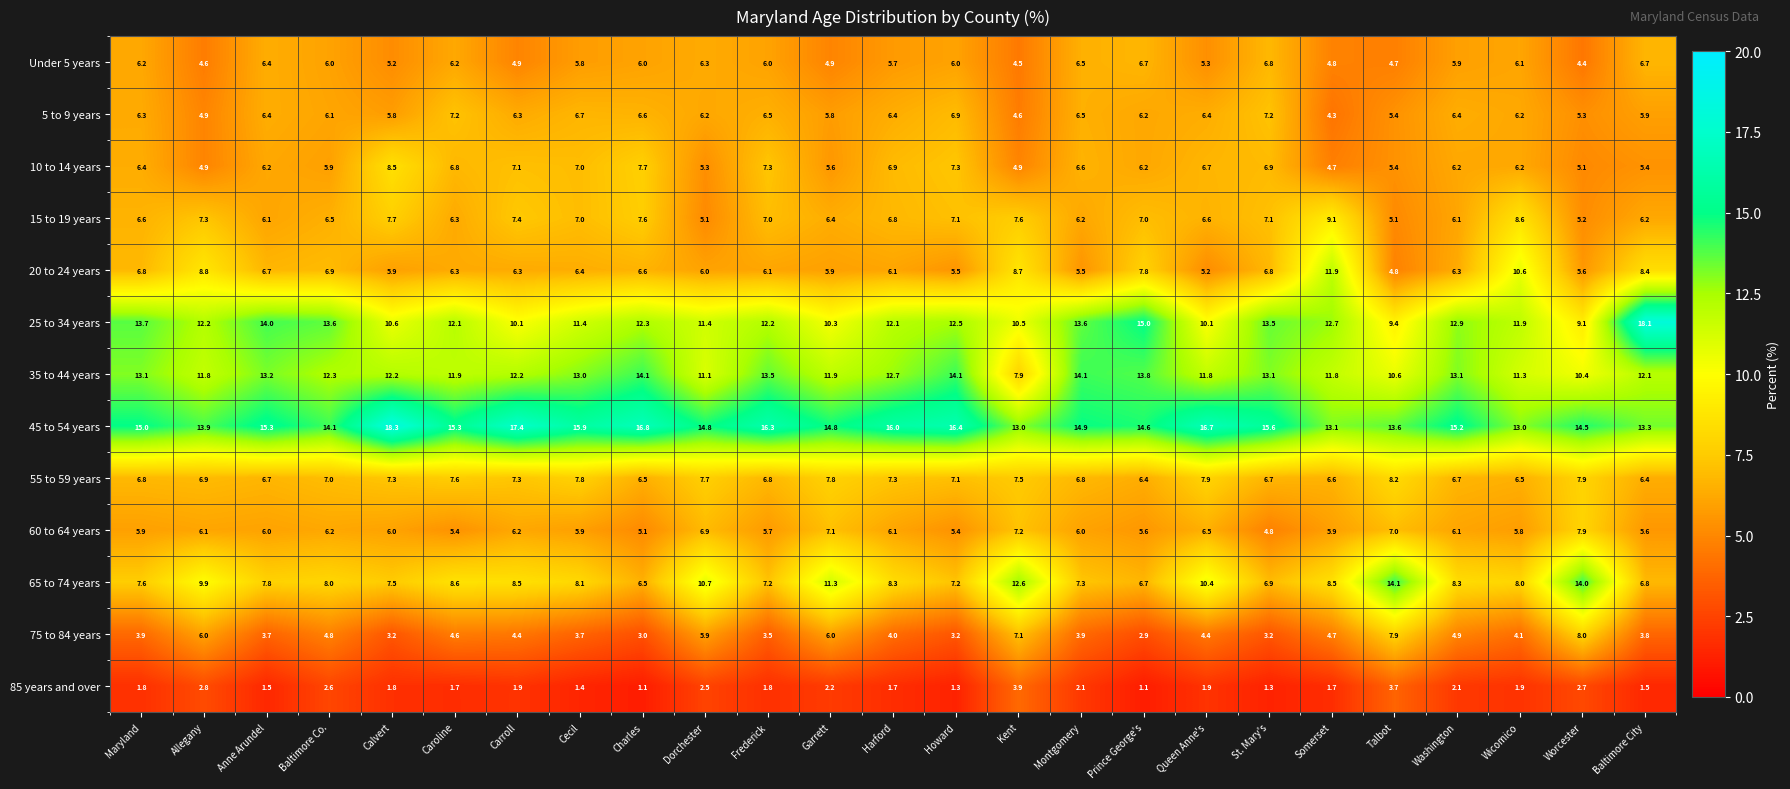

What is the average value of the 60 to 64 years series?

6.1